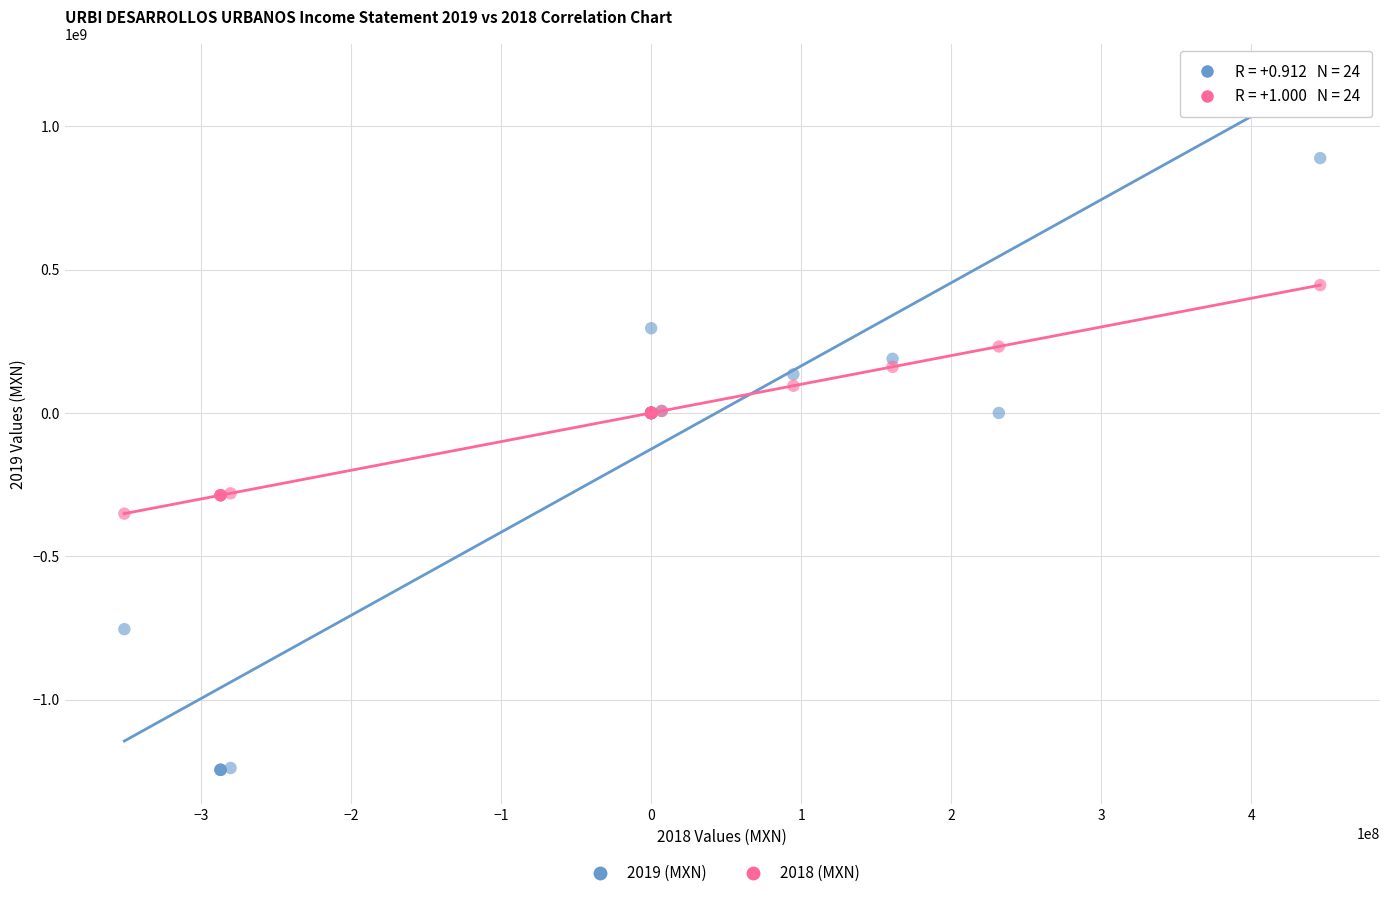

Which series contains the highest Y value?

2019 (MXN)